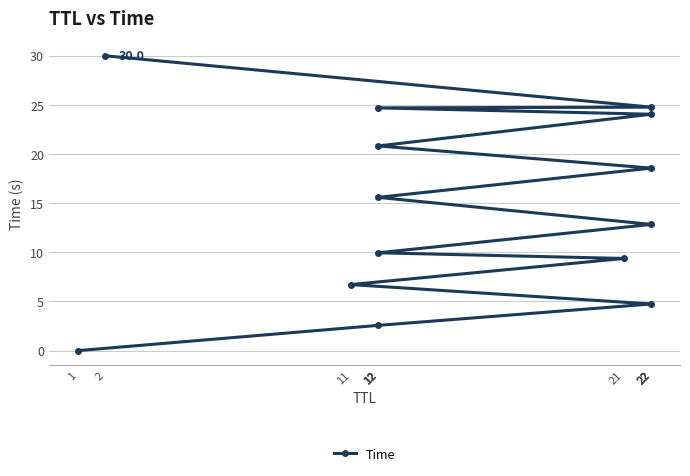

Is it true that the value at 22 is 4.7?

True